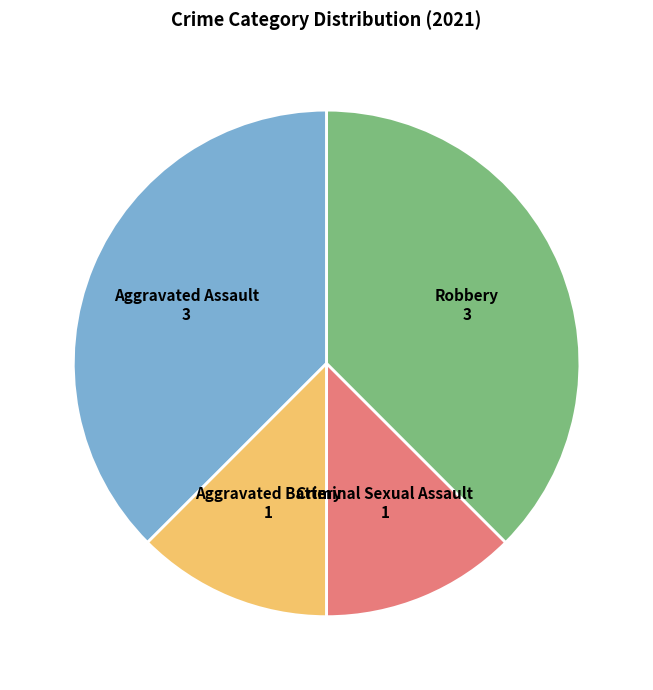

Between Robbery and Criminal Sexual Assault, which is larger?

Robbery